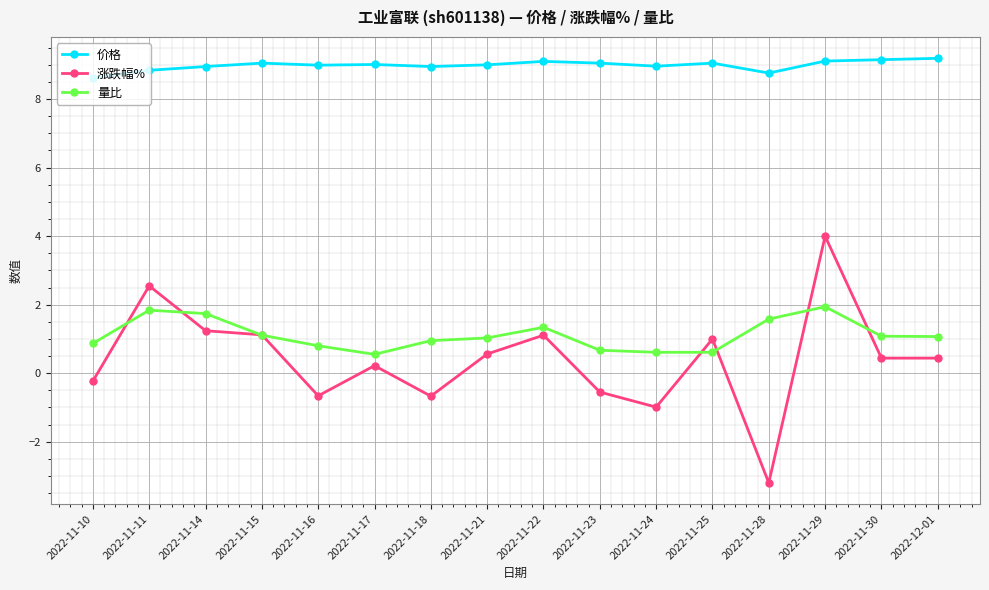

What is the difference between the maximum and second lowest values in the 价格 series?

0.4